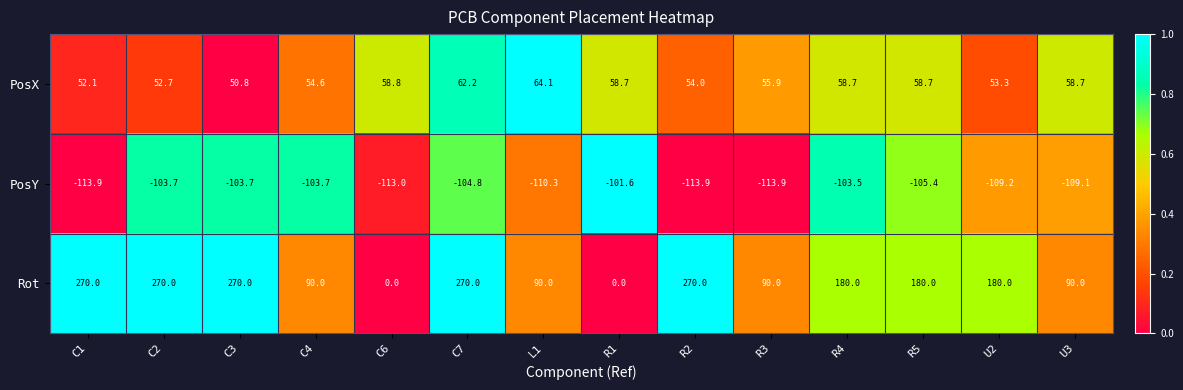

Which series has the largest total across all categories?

Rot